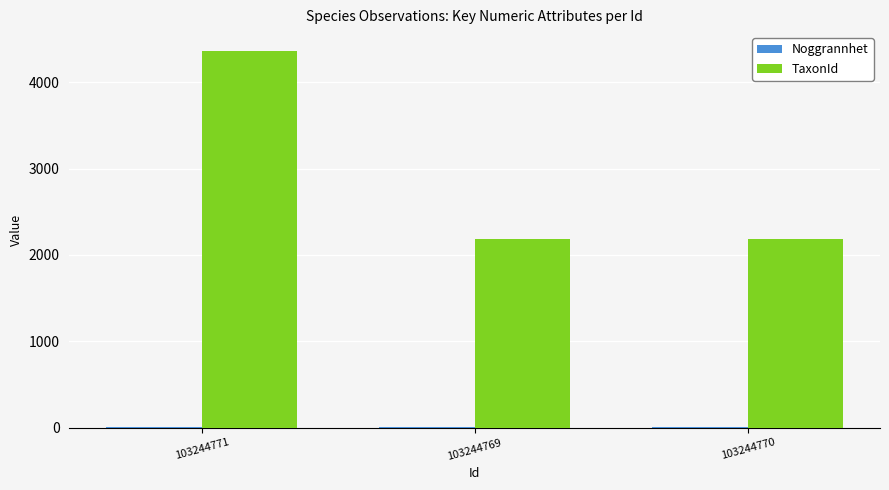

Which series has the largest total across all categories?

TaxonId